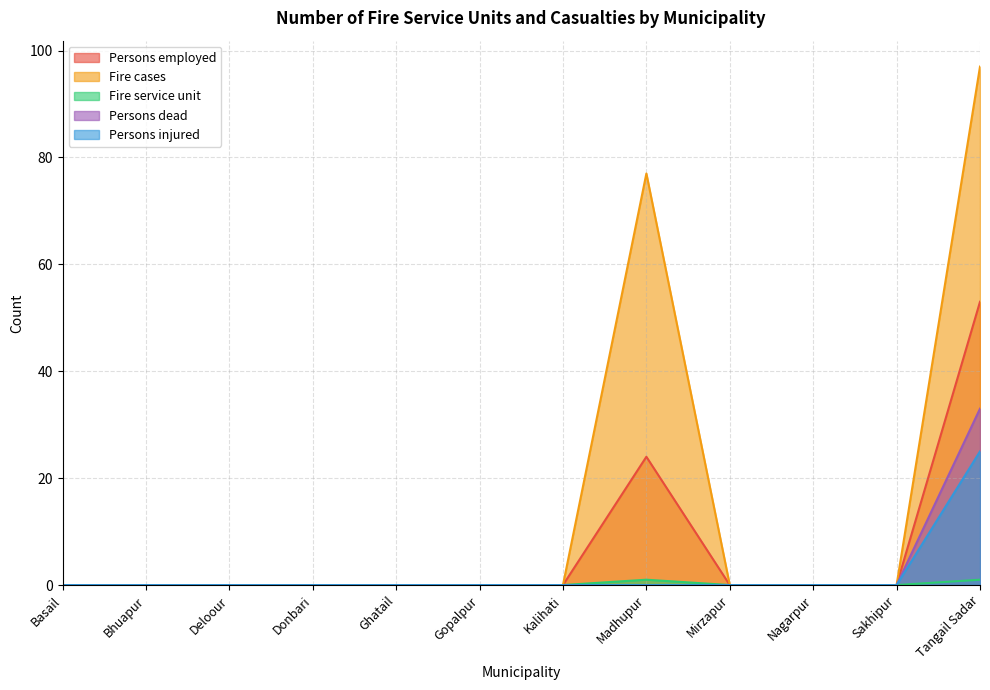

What is the label of the 7th point from the left?

Kalihati